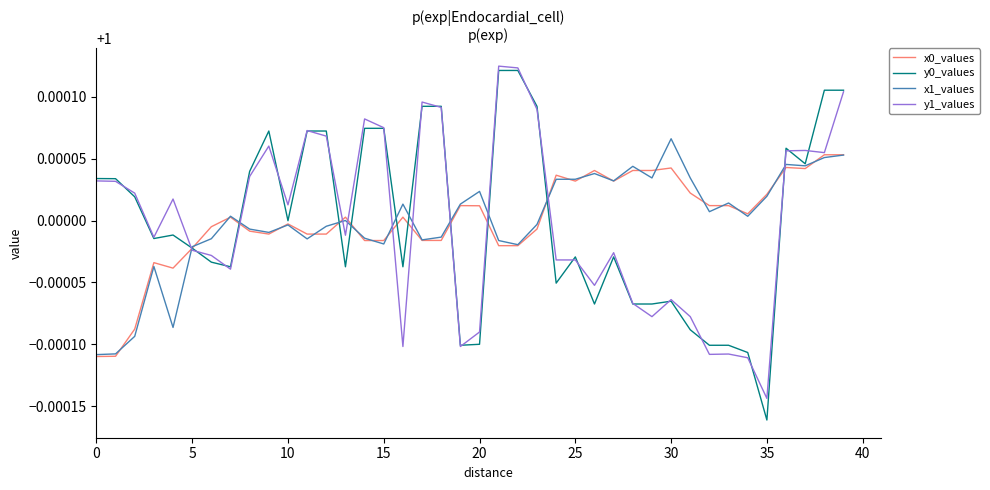

Which series has the largest range (max minus min)?

y0_values